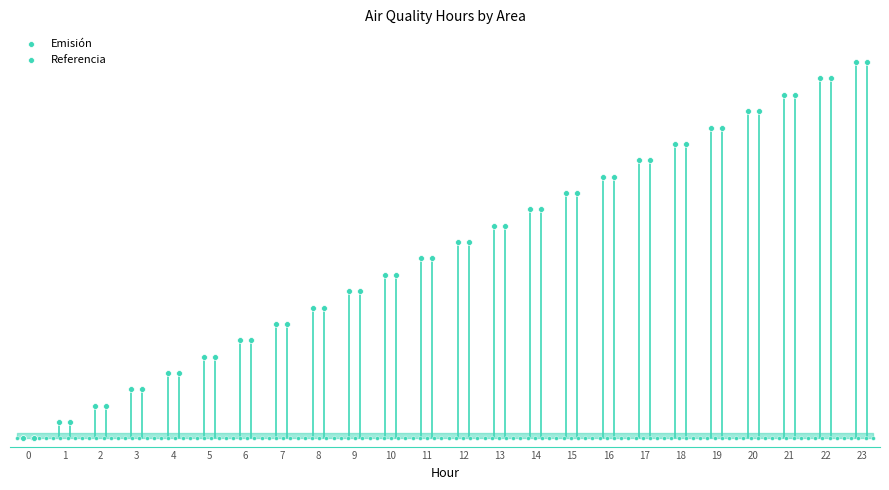

Which series has the widest spread of Y values?

Emisión